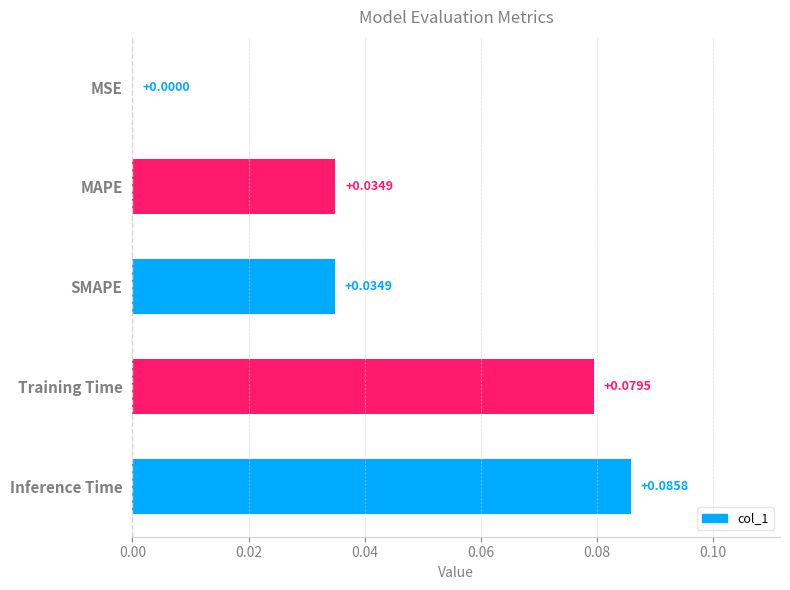

What is the change in value from MAPE to Inference Time?

+0.1